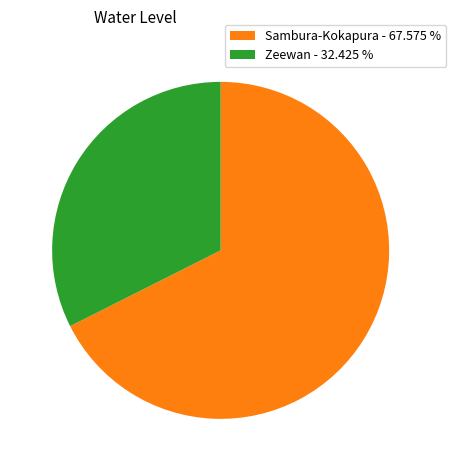

Combined, do Zeewan - 32.425 % and Sambura-Kokapura - 67.575 % account for over 50%?

Yes